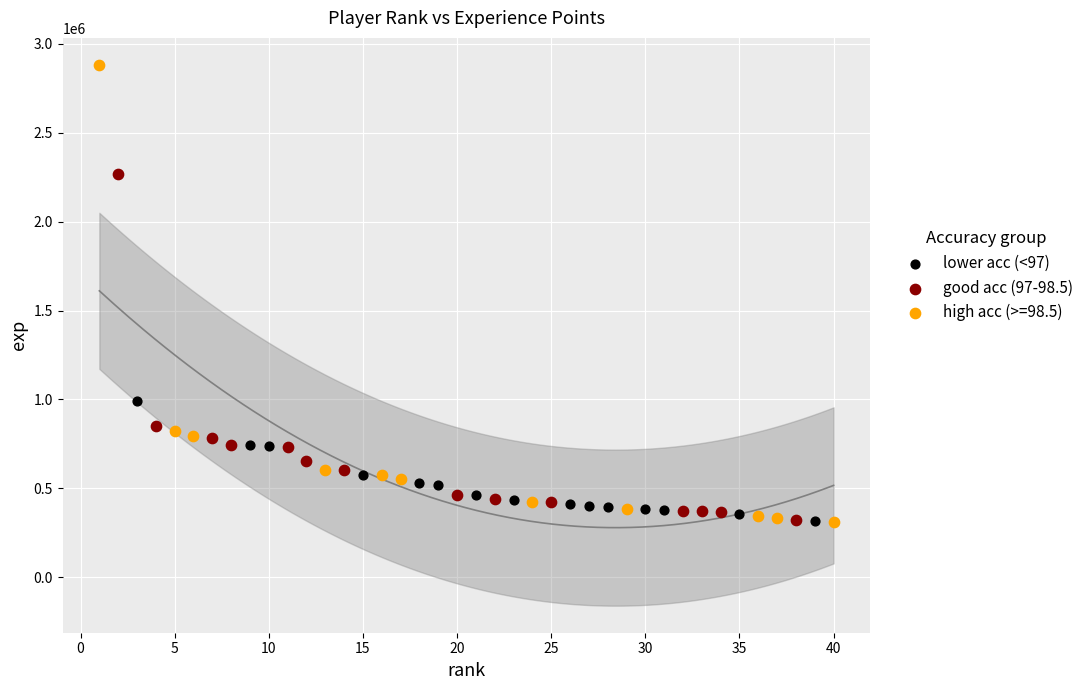

What are all the series names shown in the legend?

lower acc (<97), good acc (97-98.5), high acc (>=98.5)